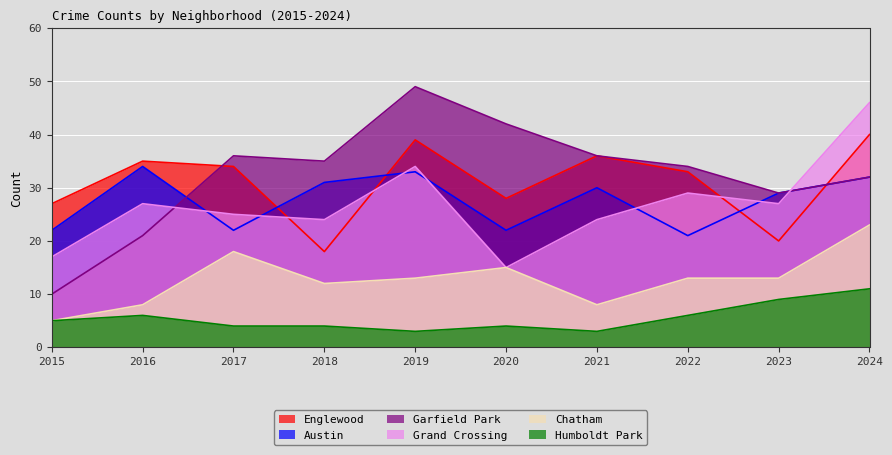

The Englewood series shows 34 at 2017. True or false?

True